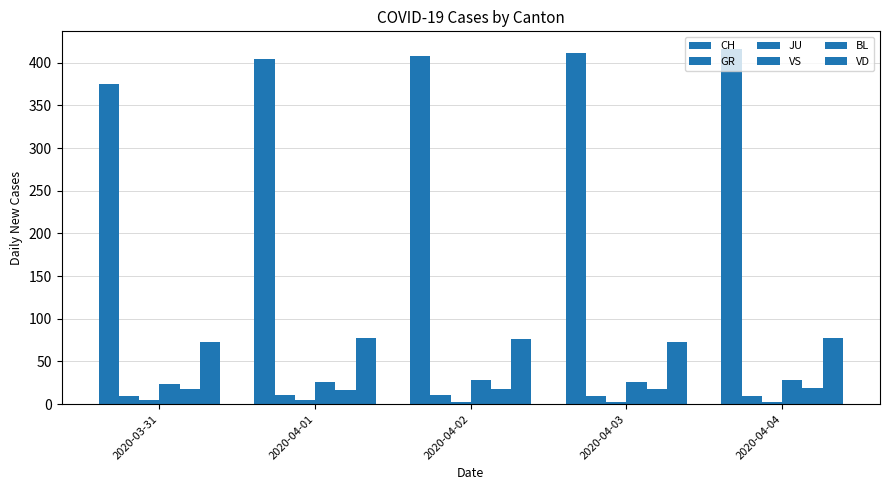

What is the difference between the highest and lowest values at 2020-04-03?

409